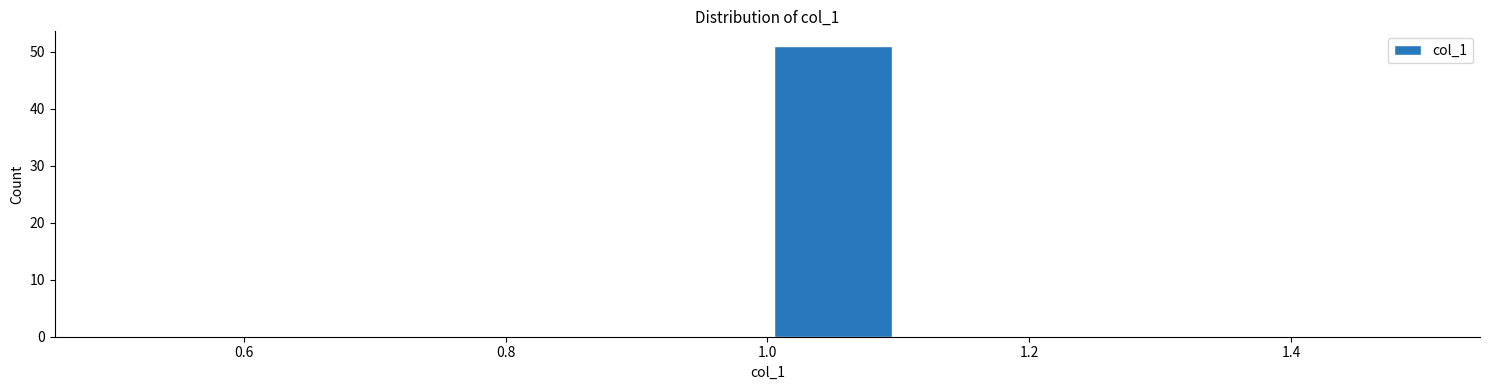

Reading left to right, transcribe this chart: for each bar, give the range it covers on the x-axis and its height. The values are not printed on the chart, so give them approximately, as read against the axis.

0.5 to 0.6: 0
0.6 to 0.7: 0
0.7 to 0.8: 0
0.8 to 0.9: 0
0.9 to 1.0: 0
1.0 to 1.1: 51
1.1 to 1.2: 0
1.2 to 1.3: 0
1.3 to 1.4: 0
1.4 to 1.5: 0